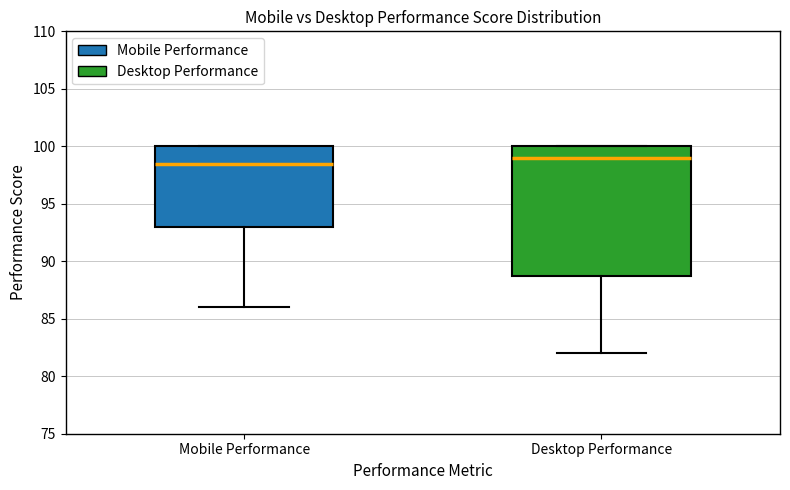

Which box's median line is the lowest?

Mobile Performance